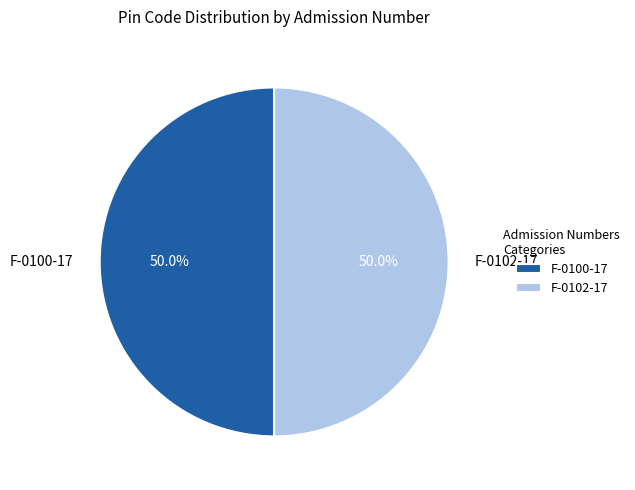

What percentage do F-0100-17 and F-0102-17 together represent?

100.0%